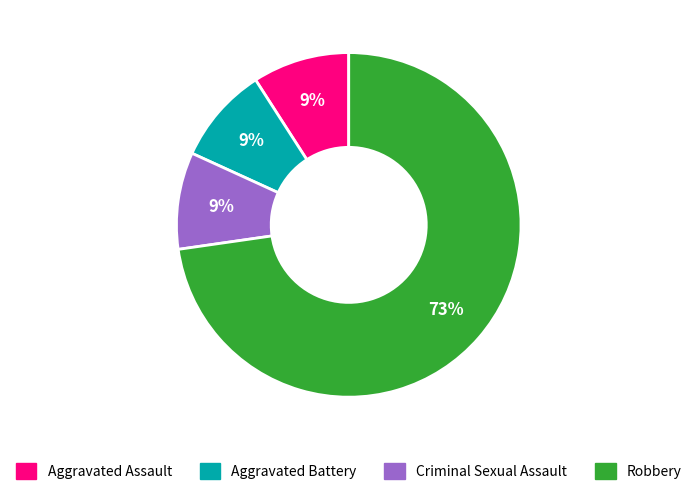

What percentage is the Aggravated Assault slice, to the nearest percent?

9%